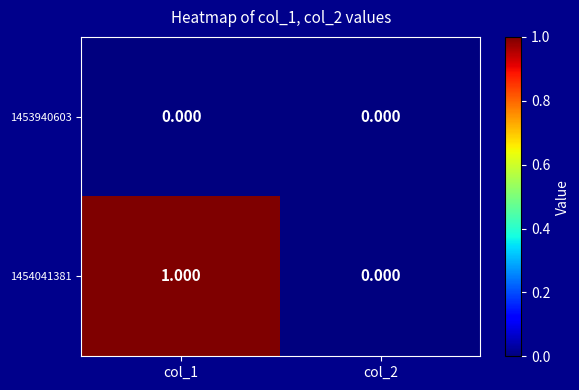

Is the value of 1454041381 at col_1 greater than the value of 1453940603 at col_1?

Yes